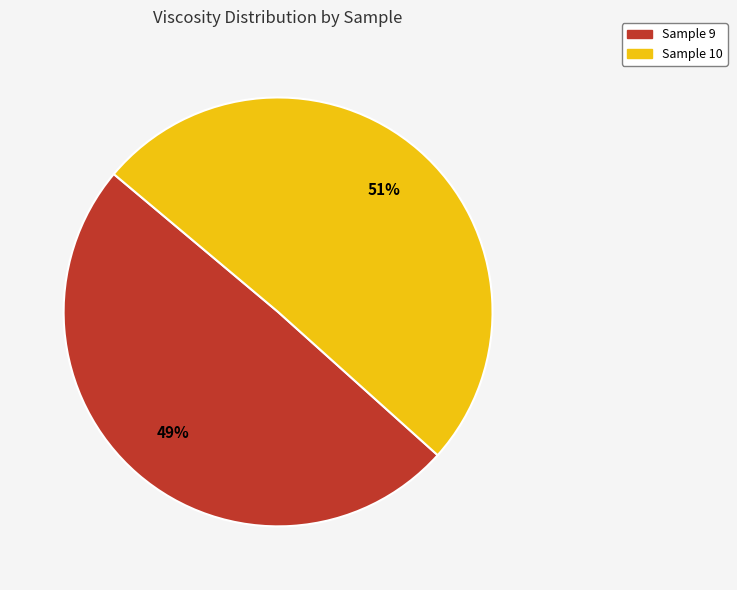

What is the ratio of the value at Sample 9 to the value at Sample 10?

1.0